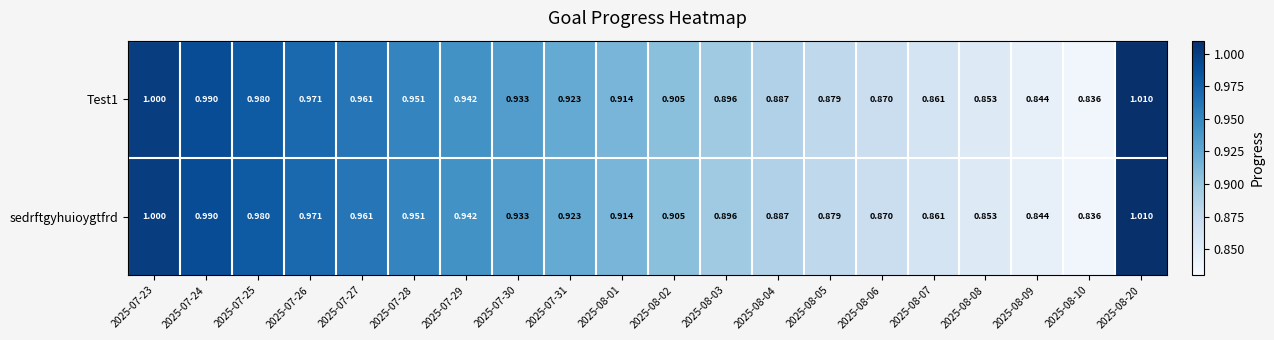

Is the value of Test1 at 2025-07-23 greater than the value of sedrftgyhuioygtfrd at 2025-08-20?

No